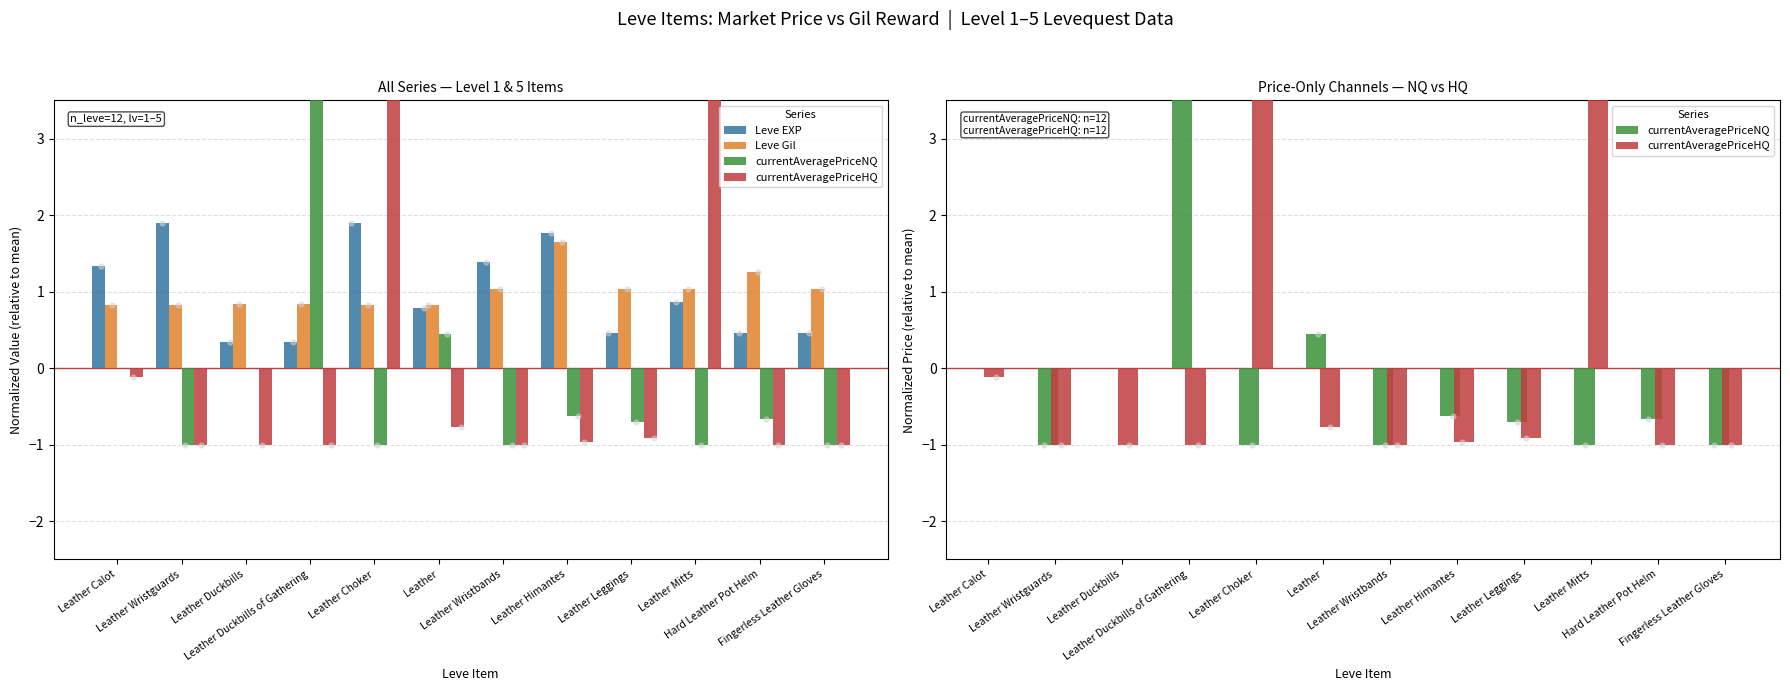

Which series contains the highest Y value?

currentAveragePriceHQ